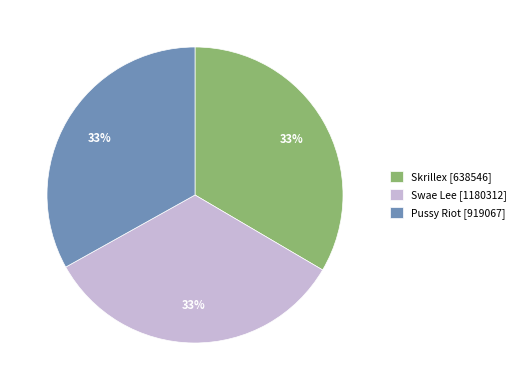

Is the sum of Pussy Riot and Swae Lee greater than half?

Yes